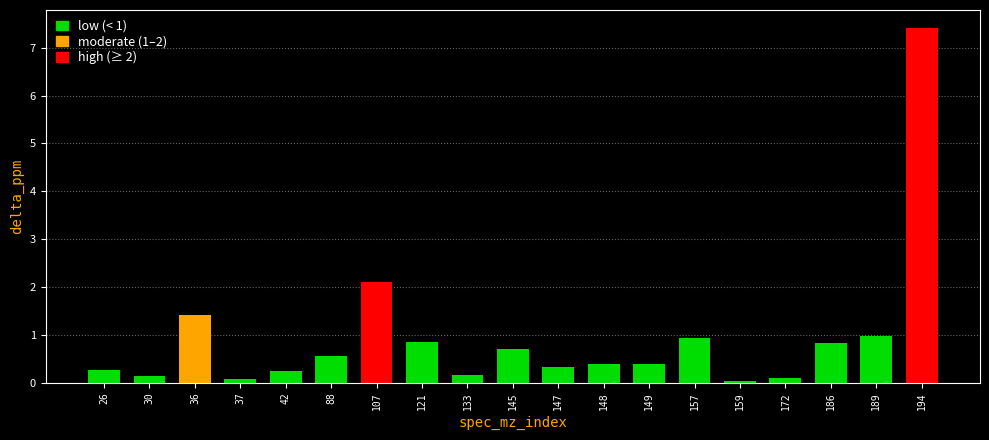

What is the sum of all values?

18.0